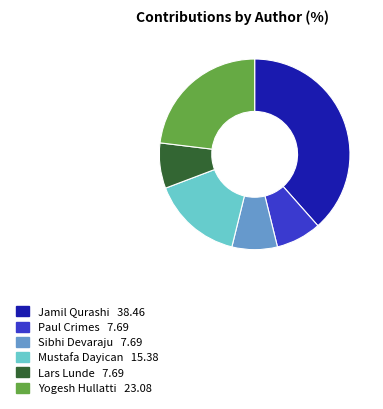

Do Jamil Qurashi and Yogesh Hullatti together represent more than half of the pie?

Yes